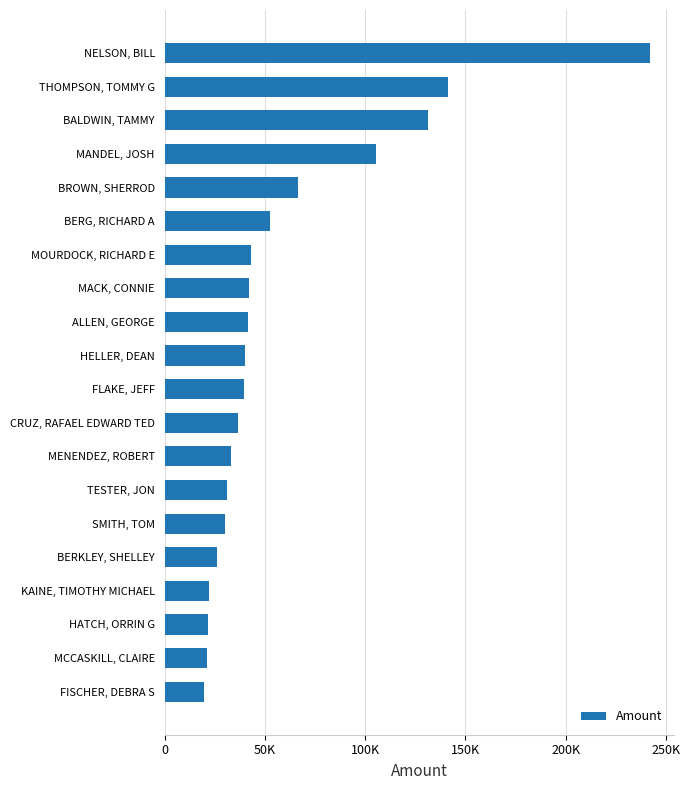

Does the chart contain any negative values?

No